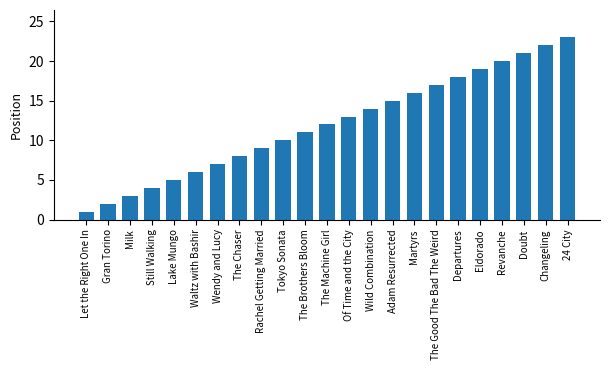

Rank the categories by value from highest to lowest.

24 City, Changeling, Doubt, Revanche, Eldorado, Departures, The Good The Bad The Weird, Martyrs, Adam Resurrected, Wild Combination, Of Time and the City, The Machine Girl, The Brothers Bloom, Tokyo Sonata, Rachel Getting Married, The Chaser, Wendy and Lucy, Waltz with Bashir, Lake Mungo, Still Walking, Milk, Gran Torino, Let the Right One In